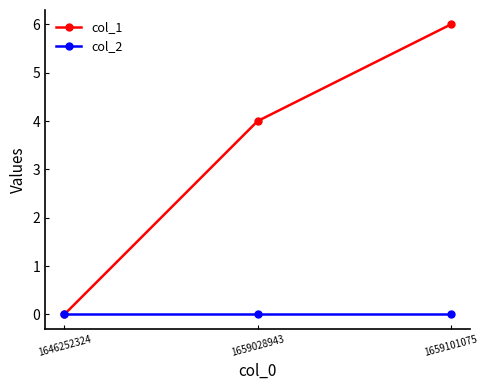

Which series has the widest spread of values?

col_1